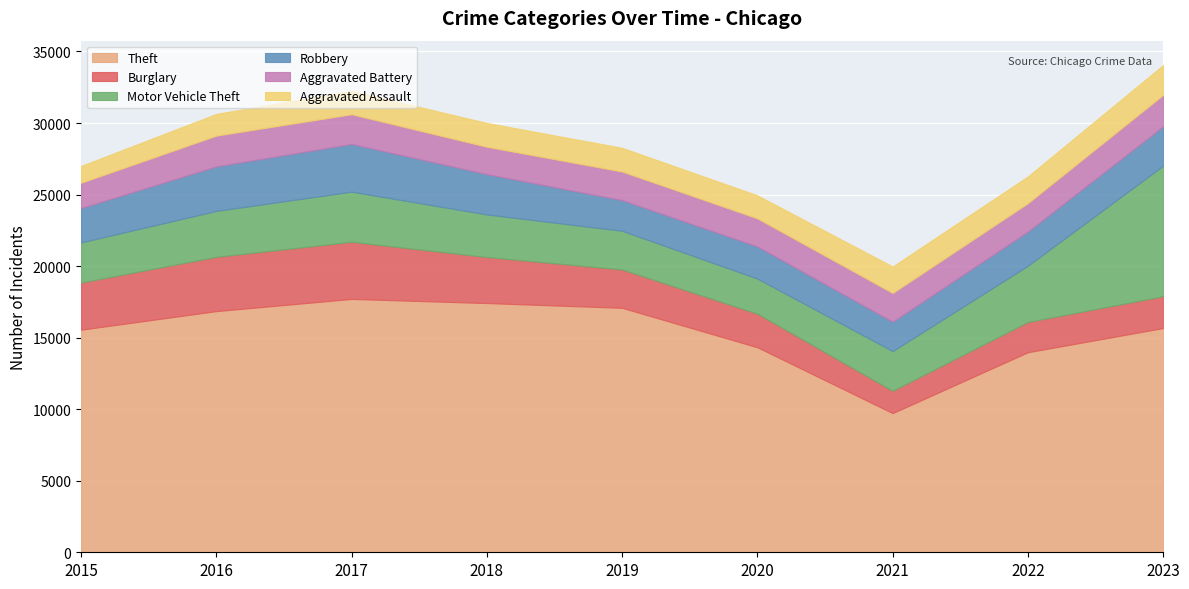

Where does the Motor Vehicle Theft series first go above 2977?

2016